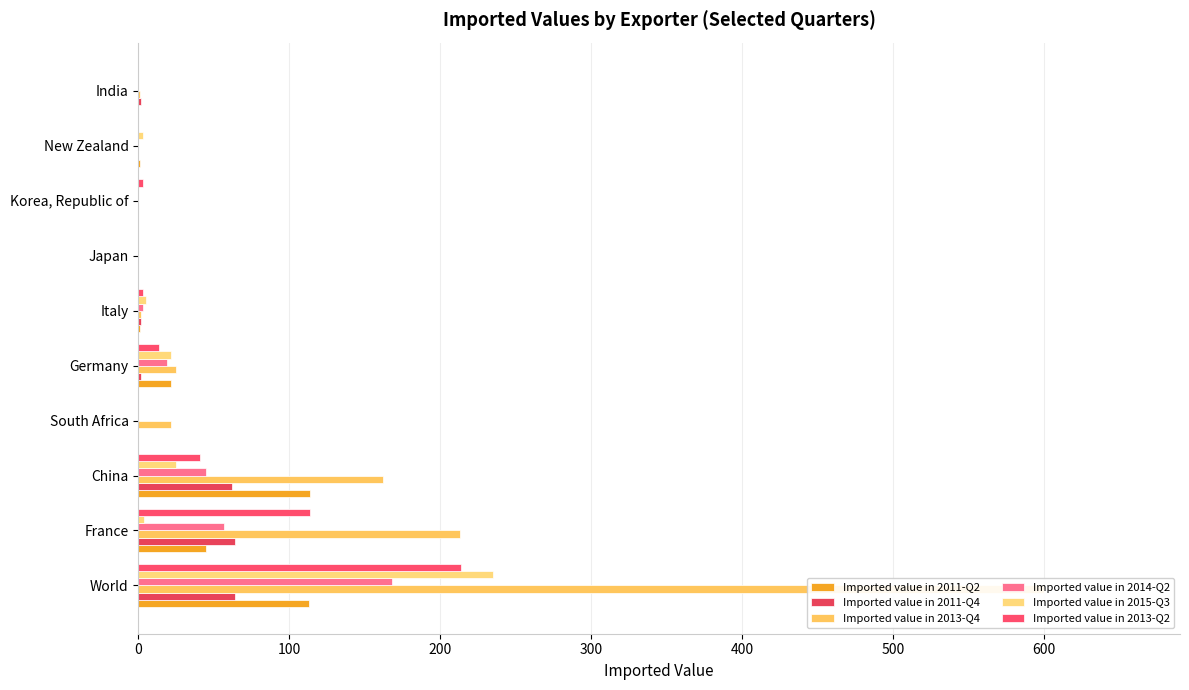

What is the difference between the maximum and second lowest values in the Imported value in 2013-Q4 series?

600